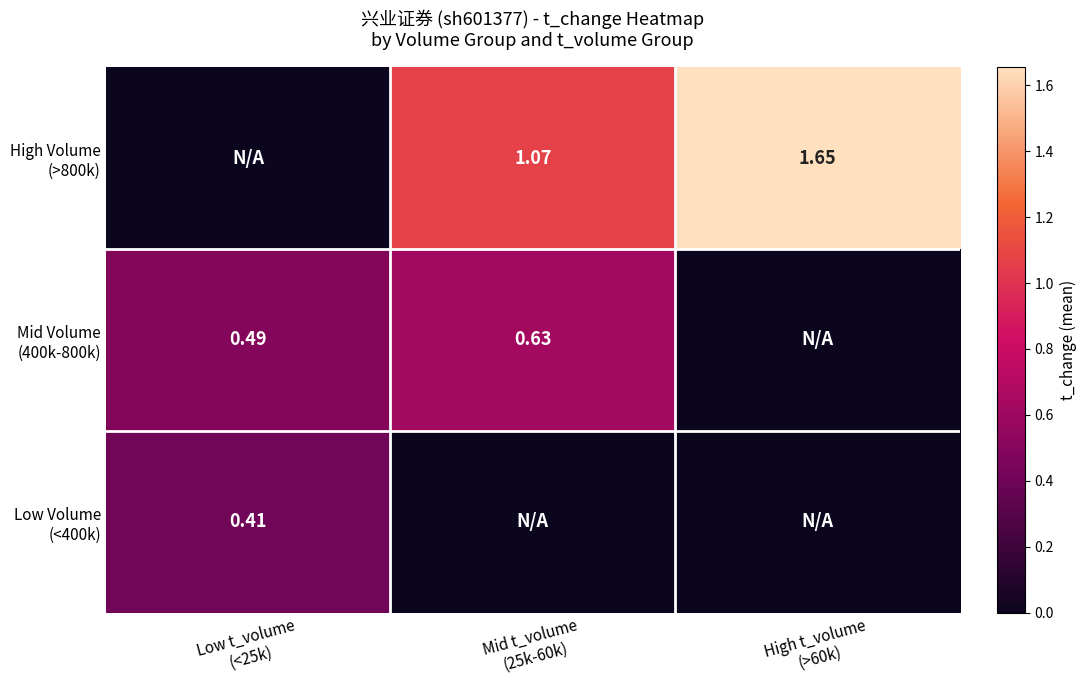

True or false: High Volume (>800k) has a value of 0.0 at Low t_volume (<25k).

True